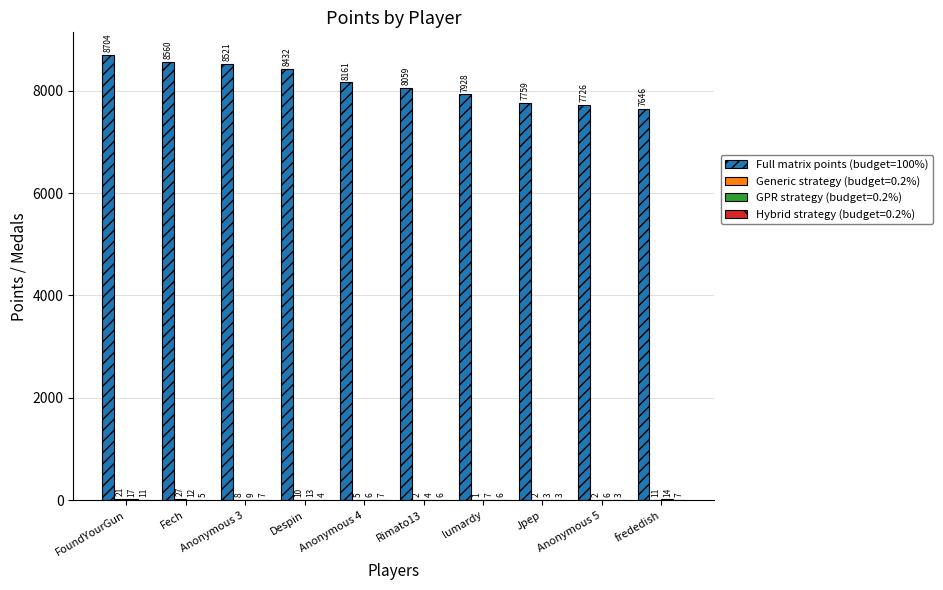

Is it true that Full matrix points (budget=100%) equals 7928 at lumardy?

True